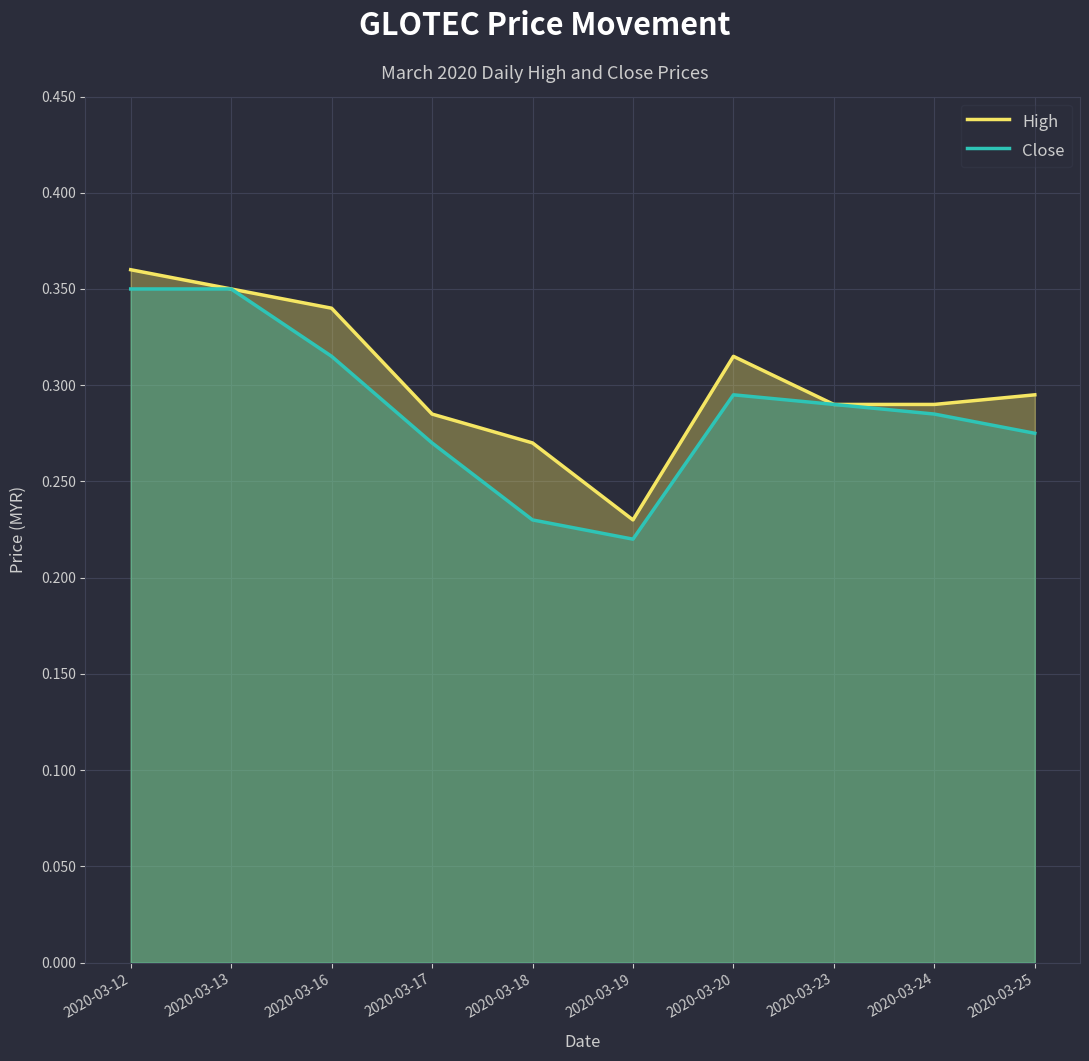

The Close series shows 0.1 at 2020-03-25. True or false?

False